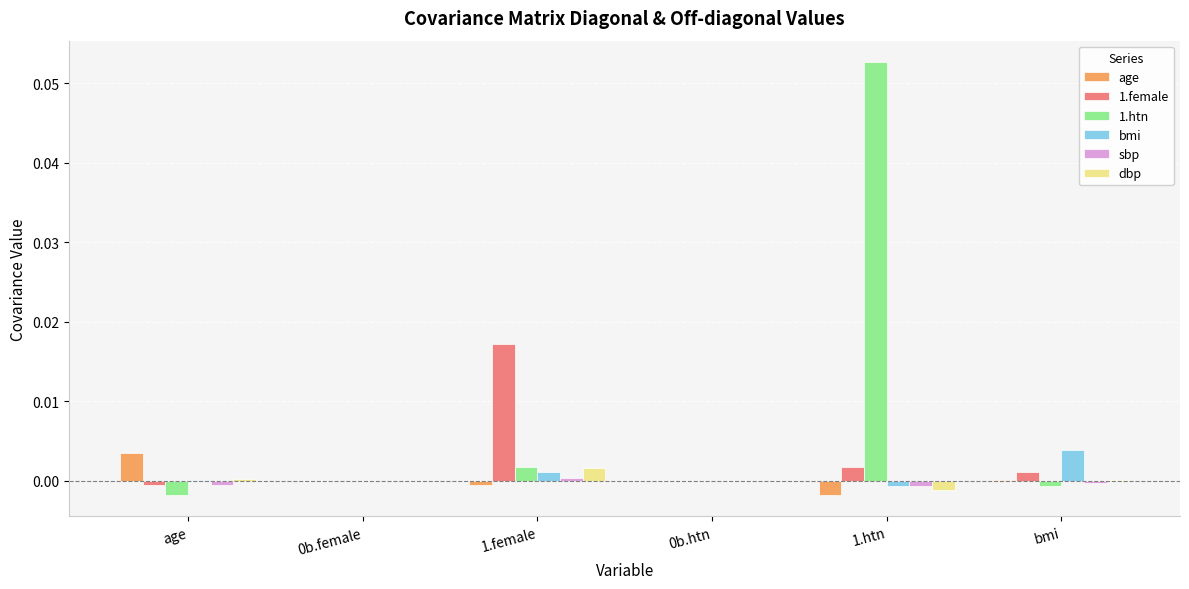

Is the value of age at 0b.htn greater than the value of 1.htn at 1.htn?

No